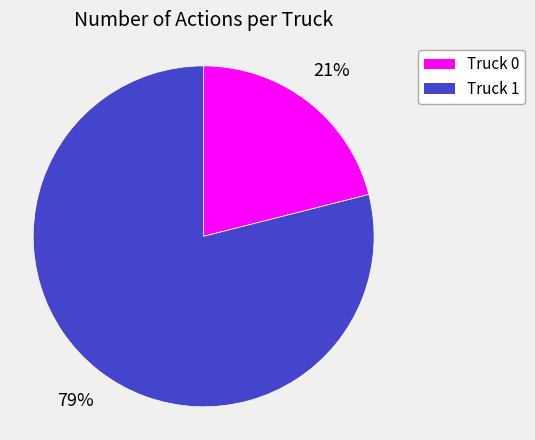

Does Truck 0 account for over 50% of the chart?

No